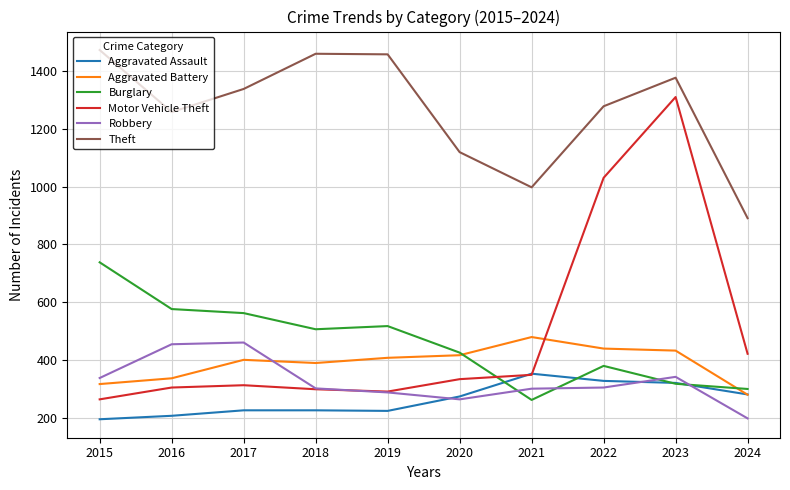

True or false: Aggravated Assault and Theft intersect in this chart.

False